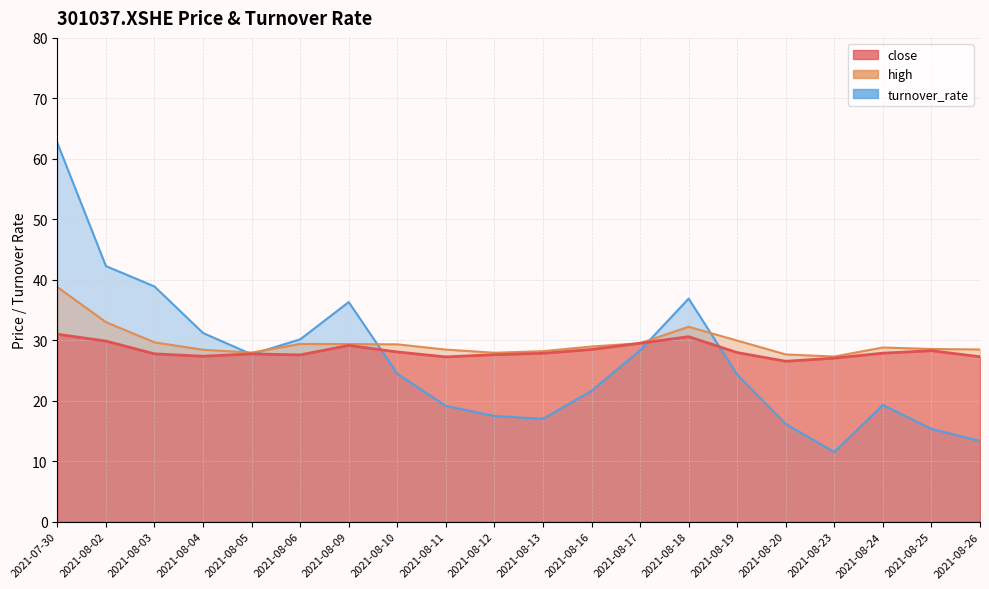

Which category has the highest value in the turnover_rate series?

2021-07-30